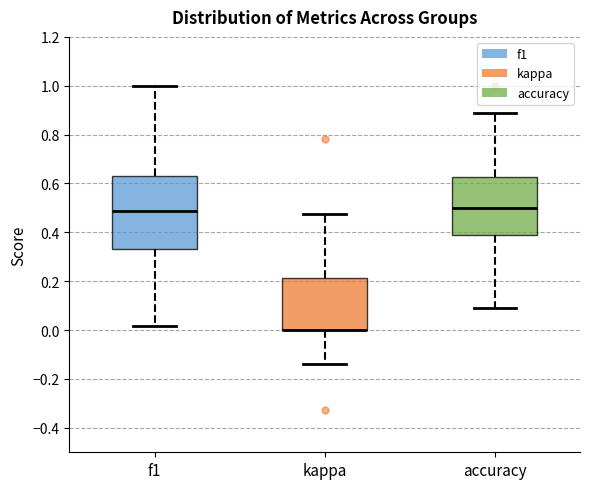

Comparing the boxes themselves (not the whiskers), which one is the tallest?

f1